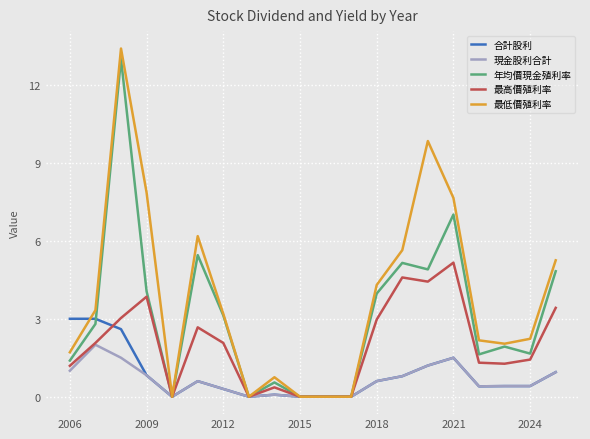

Which series has the largest total across all categories?

最低價殖利率